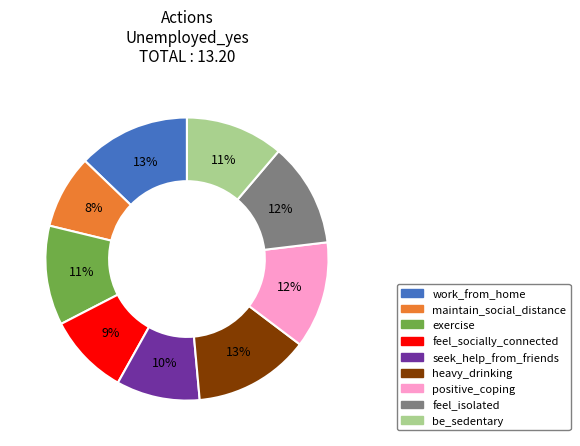

True or false: exercise accounts for 11% of the total.

True